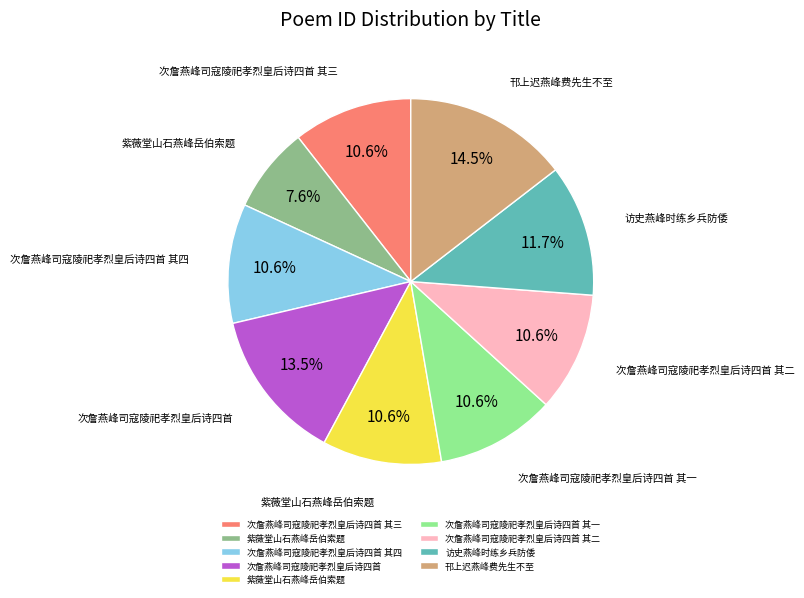

Is there a majority slice in this chart?

No